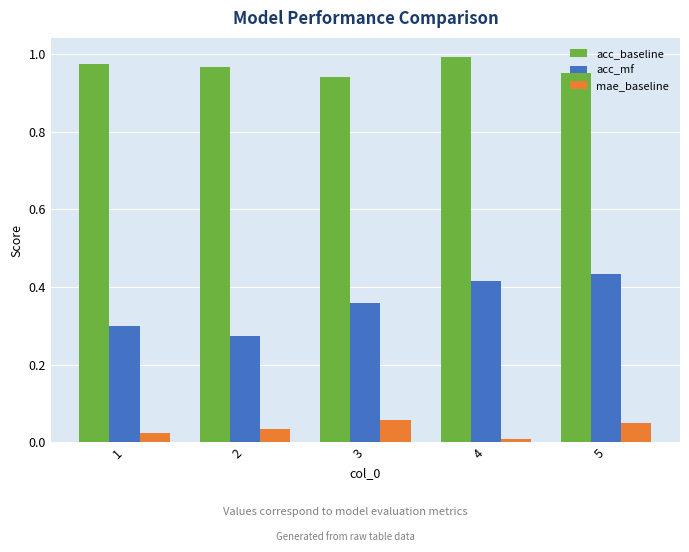

Count the acc_mf values in the range 0 to 1.

5